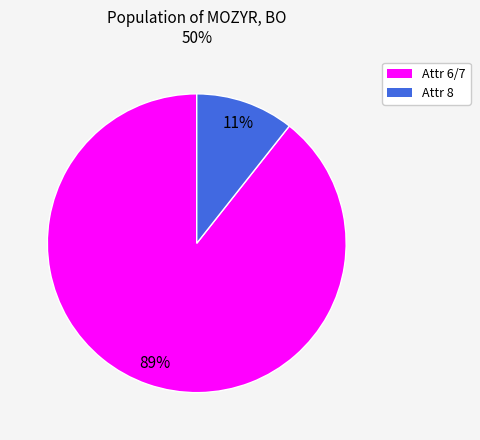

How many segments does this pie chart have?

2